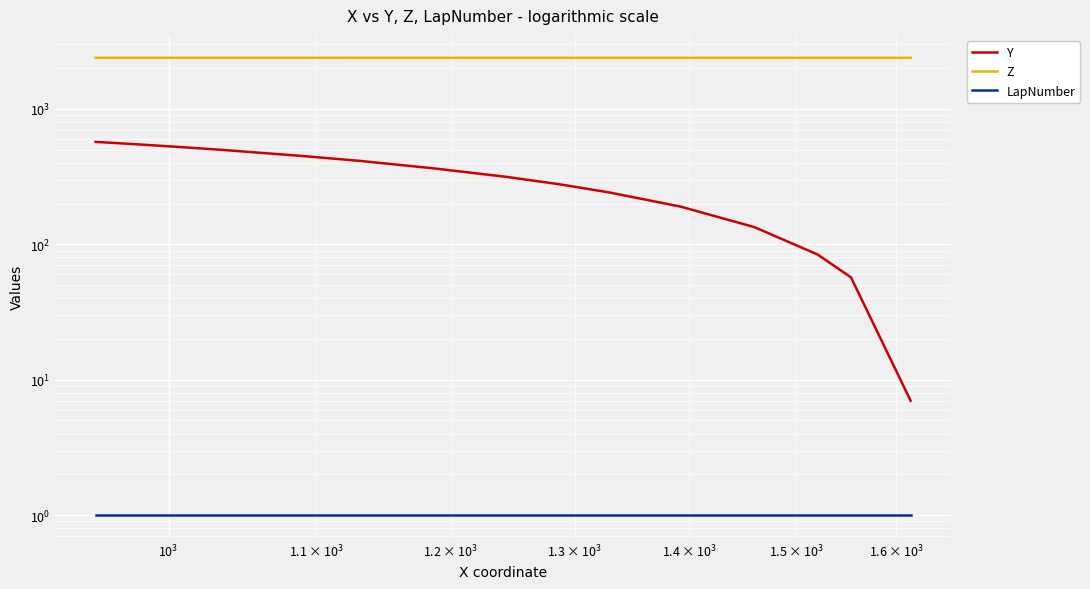

Reading left to right, what are all the values shown in this chart?

Y: 571	571	571	566	548	539	514	496	447	437	413	364	315	278	242	190	134	84	57	7
Z: 2389	2389	2389	2389	2389	2389	2389	2389	2389	2389	2388	2388	2388	2388	2388	2388	2388	2388	2388	2388
LapNumber: 1	1	1	1	1	1	1	1	1	1	1	1	1	1	1	1	1	1	1	1